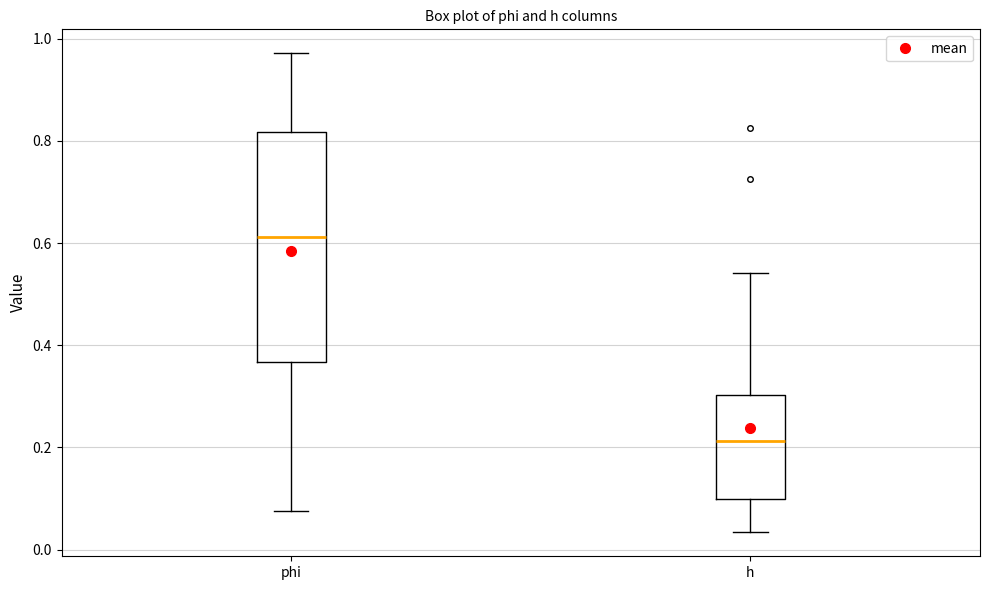

Which box has the highest median line?

phi